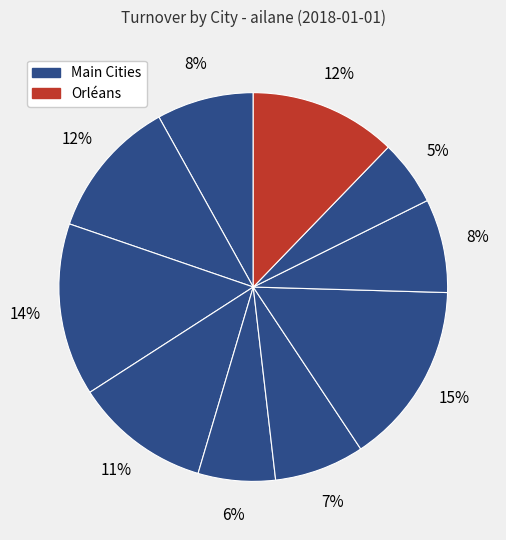

How many slices are in this pie chart?

10